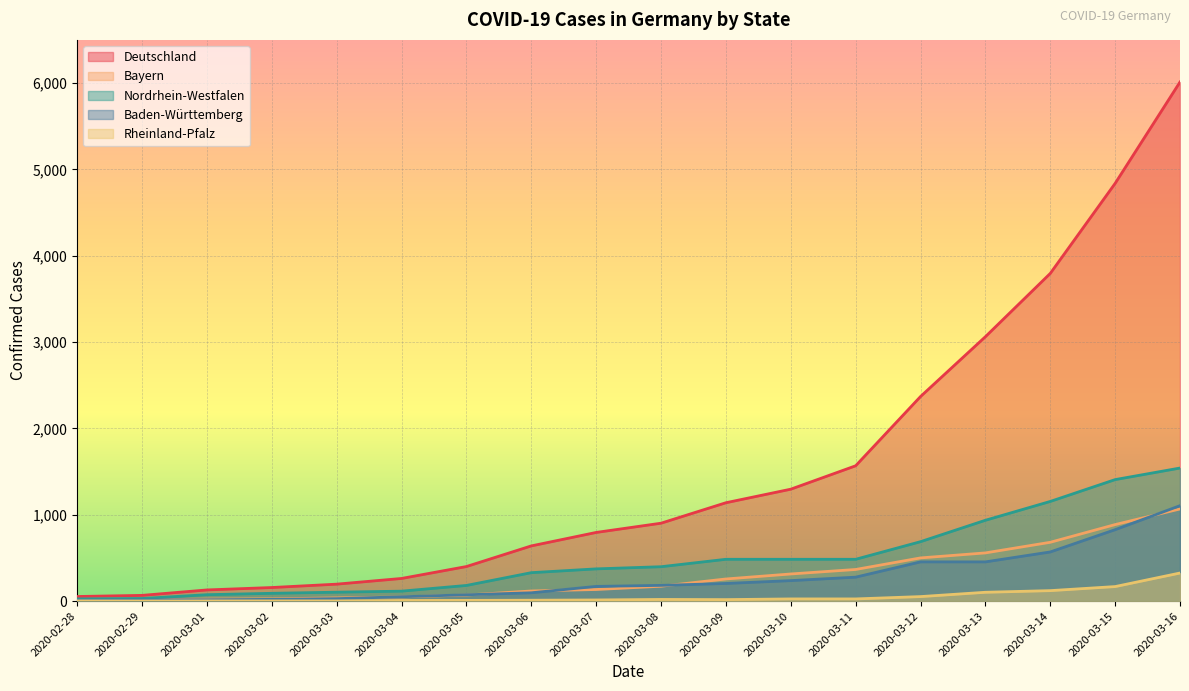

Which series has the widest spread of values?

Deutschland